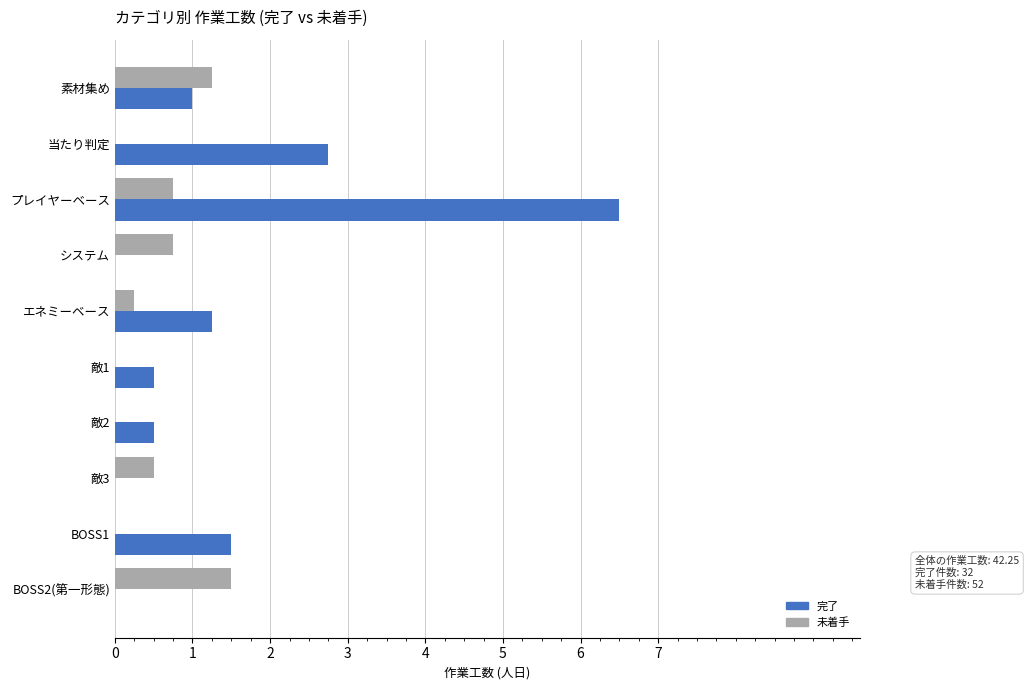

What is the maximum value for 未着手?

1.5